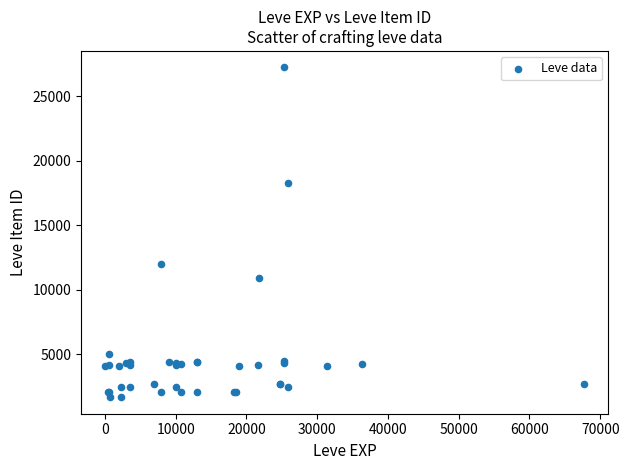

What Y value in the scatter plot is closest to 14448?

12018